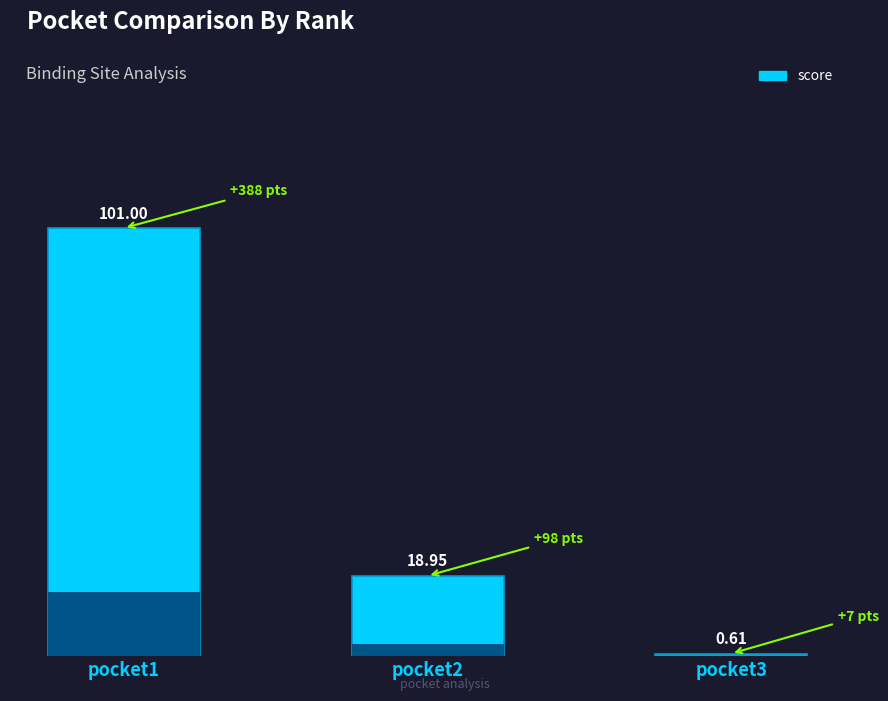

List the labels in order of value, largest first.

pocket1, pocket2, pocket3